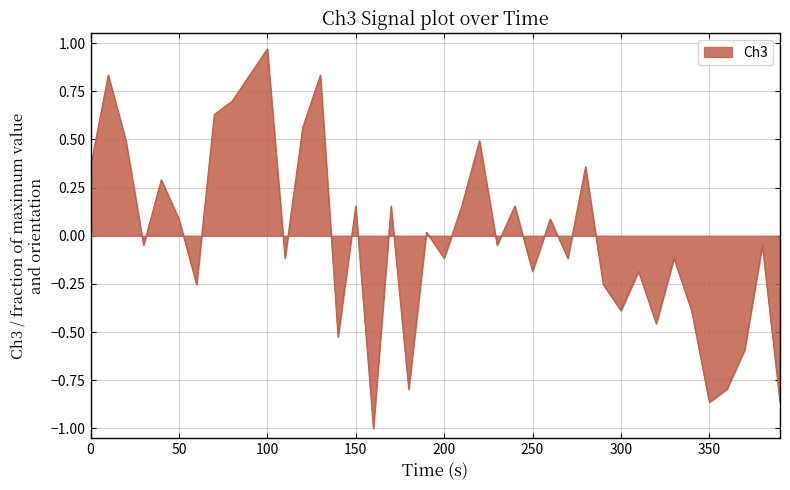

What is the minimum value shown in the chart?

-1.0